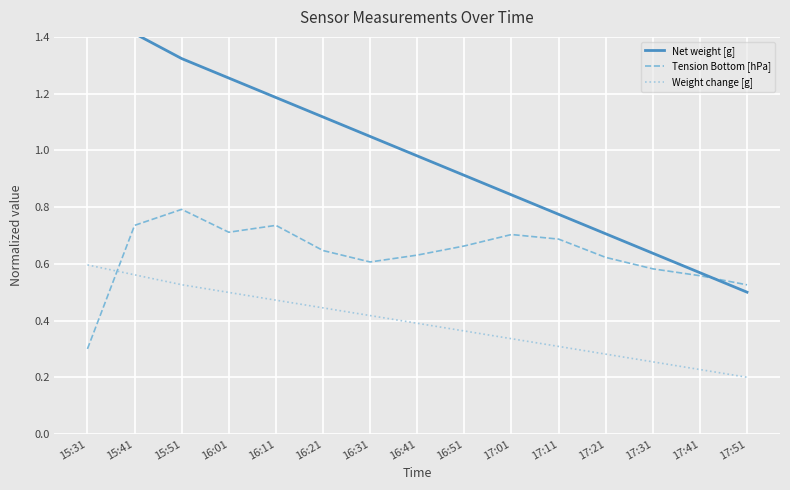

What is the value of the Weight change [g] point at the 14th from the left?

0.2